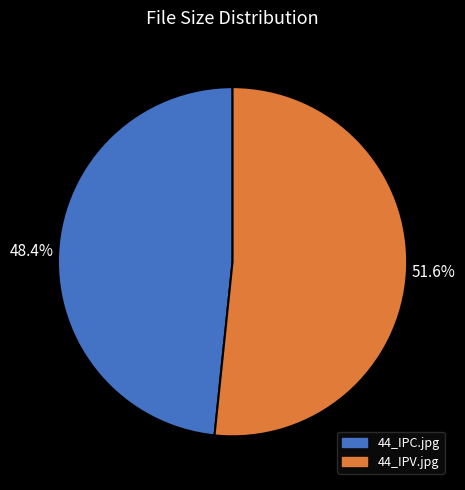

The 44_IPC.jpg slice represents 61% of the pie. True or false?

False